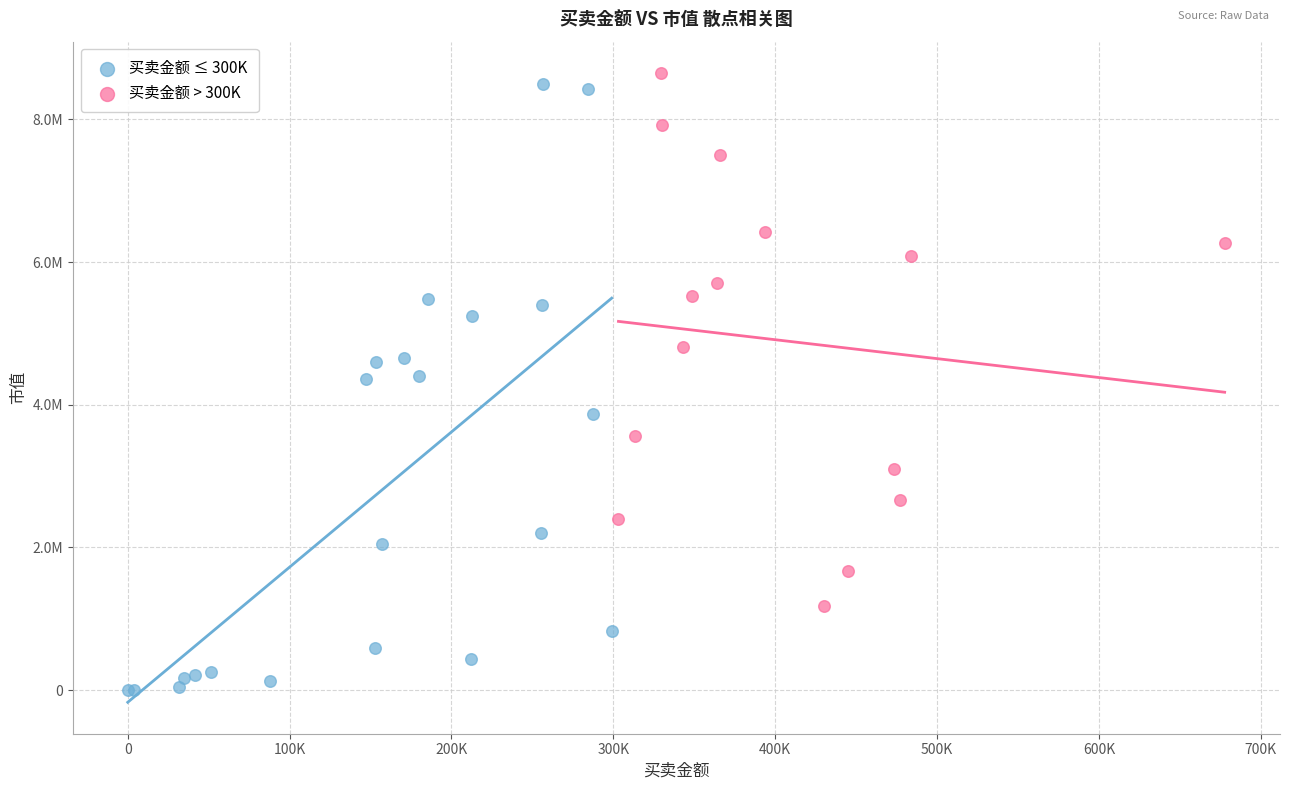

Which series contains the lowest Y value?

买卖金额 ≤ 300K